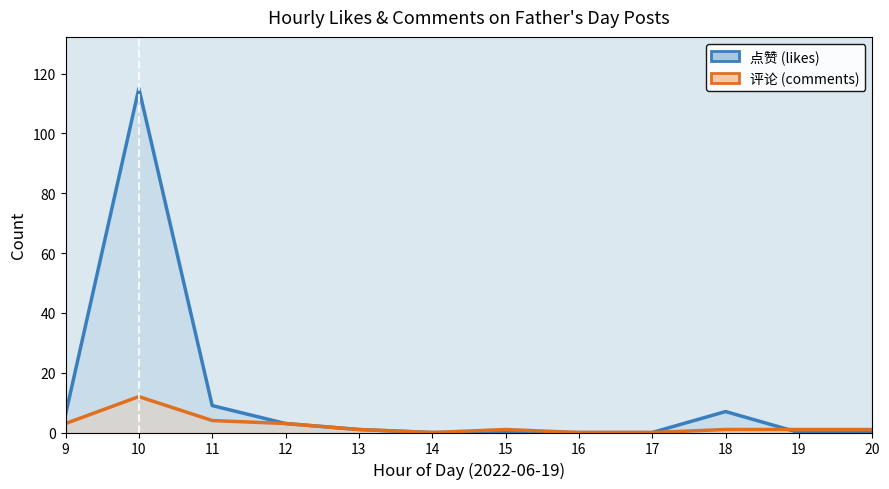

Rank the series by their maximum value, from lowest to highest.

评论 (comments), 点赞 (likes)